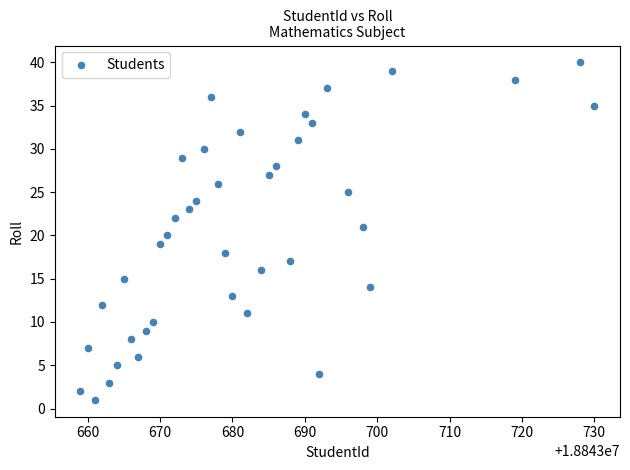

What is the range of X values (max minus min)?

71